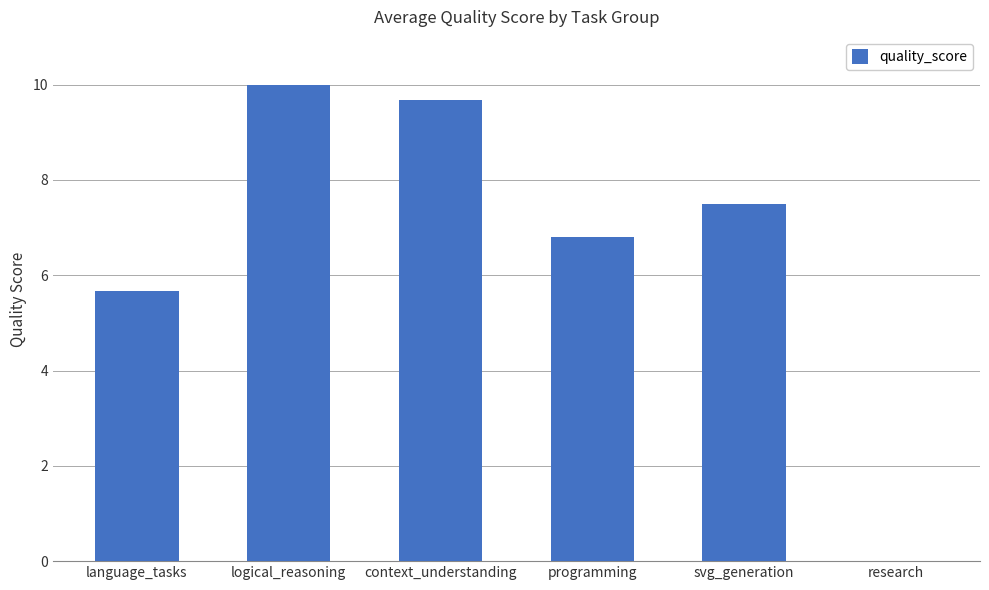

What is the sum of the values at logical_reasoning and research?

10.0